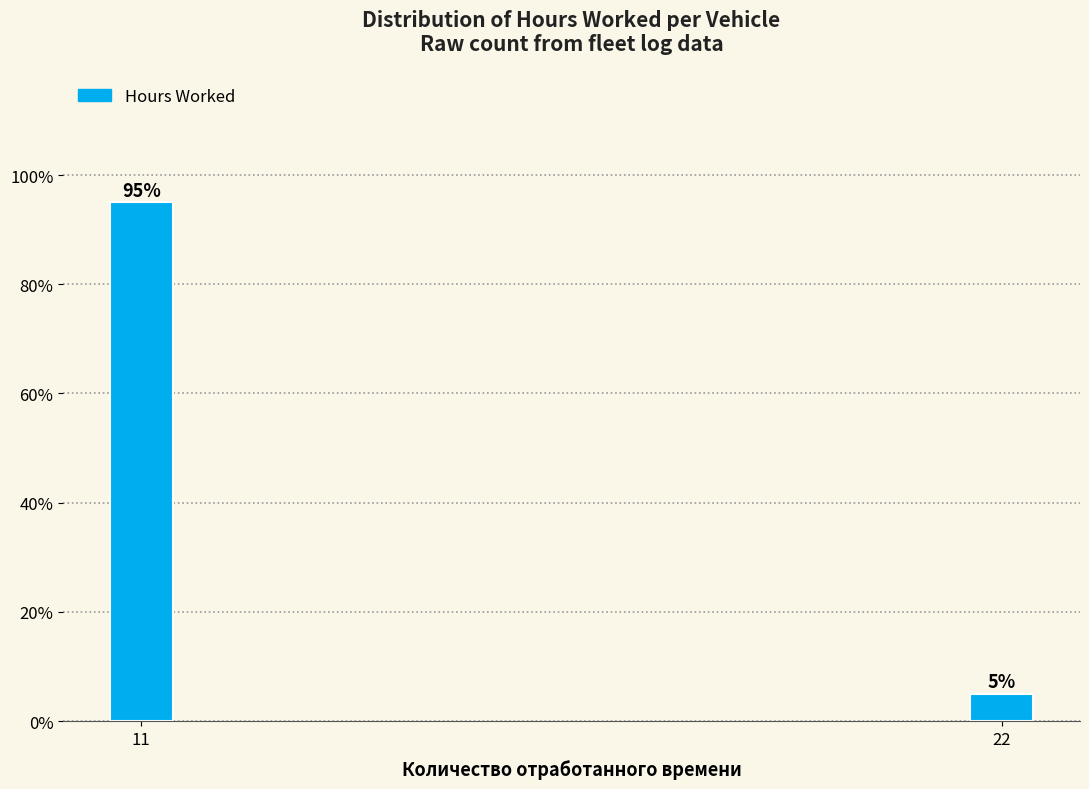

Reading right to left, what are all the values shown in this chart?

22=5	11=95